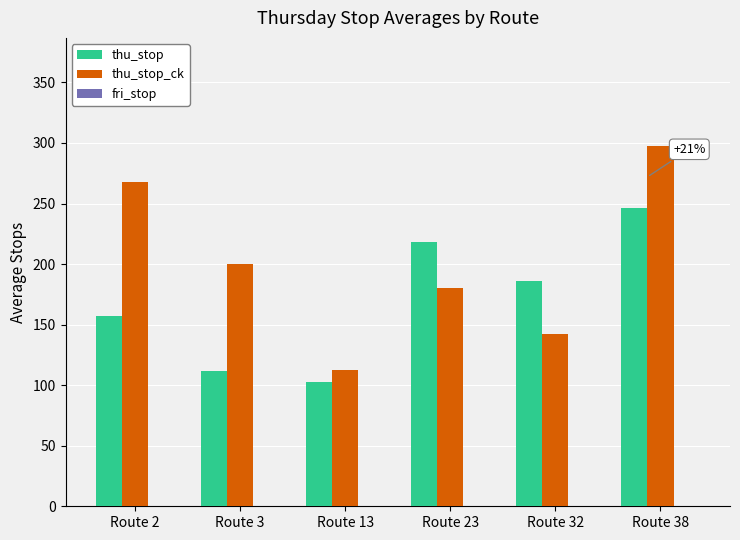

Which series changed the most between Route 13 and Route 32?

thu_stop